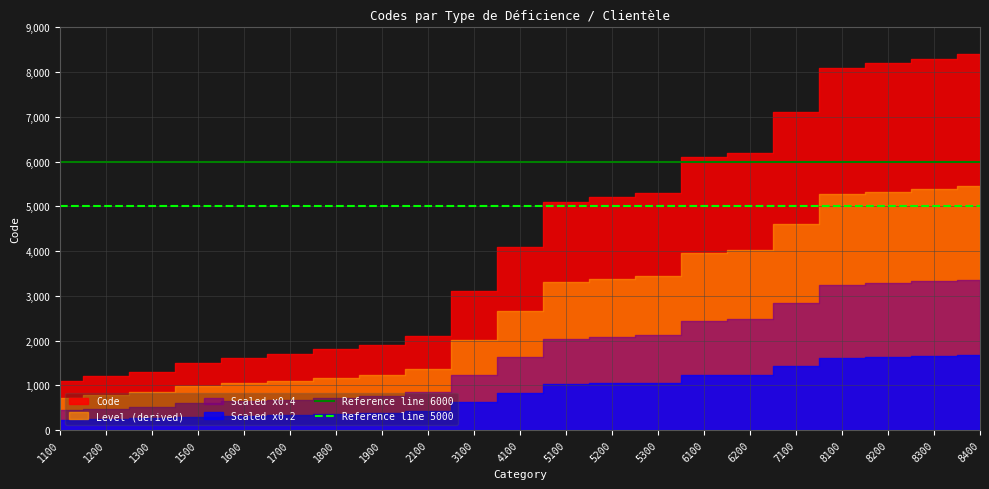

What is the minimum value for Reference line 5000?

5000